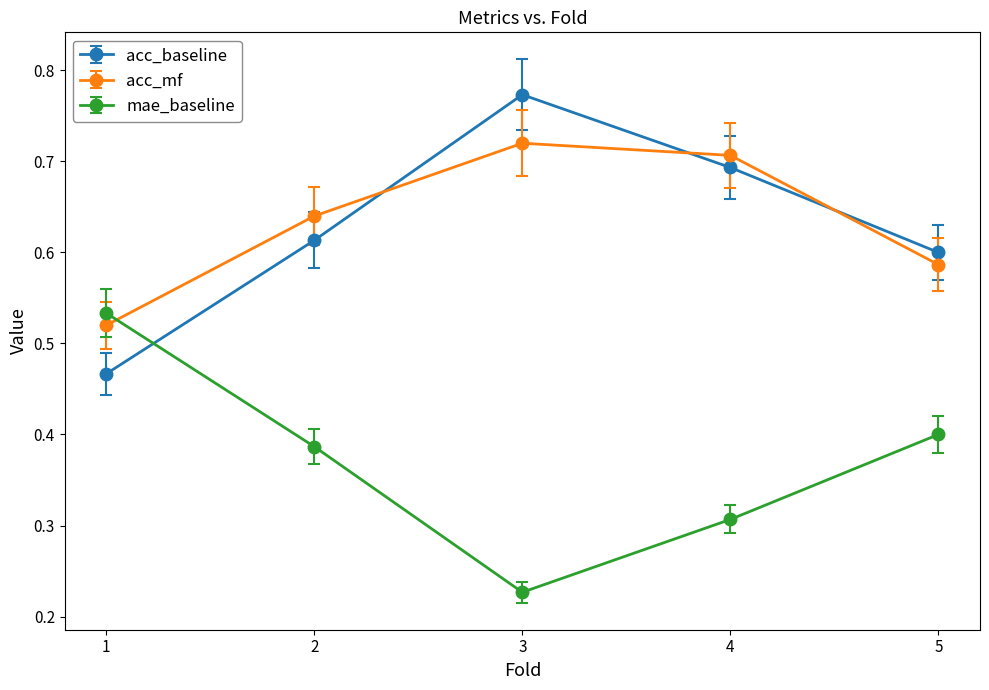

Where is acc_mf nearest to the value 0?

1